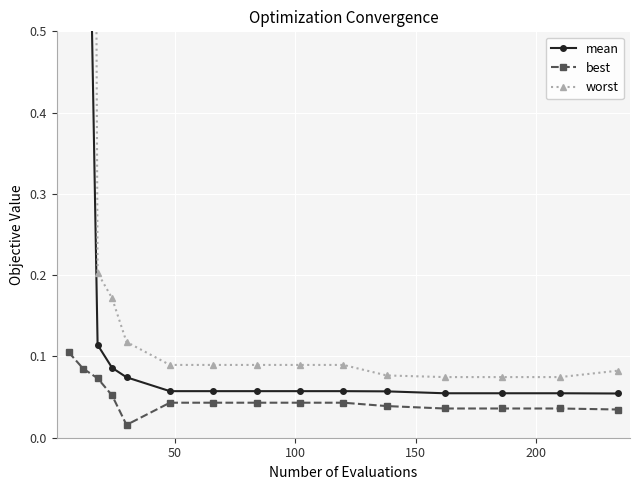

Reading left to right, list all the values displayed in this chart.

mean: 1.2	1.1	0.1	0.1	0.1	0.1	0.1	0.1	0.1	0.1	0.1	0.1	0.1	0.1	0.1
best: 0.1	0.1	0.1	0.1	0.0	0.0	0.0	0.0	0.0	0.0	0.0	0.0	0.0	0.0	0.0
worst: 4.0	4.0	0.2	0.2	0.1	0.1	0.1	0.1	0.1	0.1	0.1	0.1	0.1	0.1	0.1